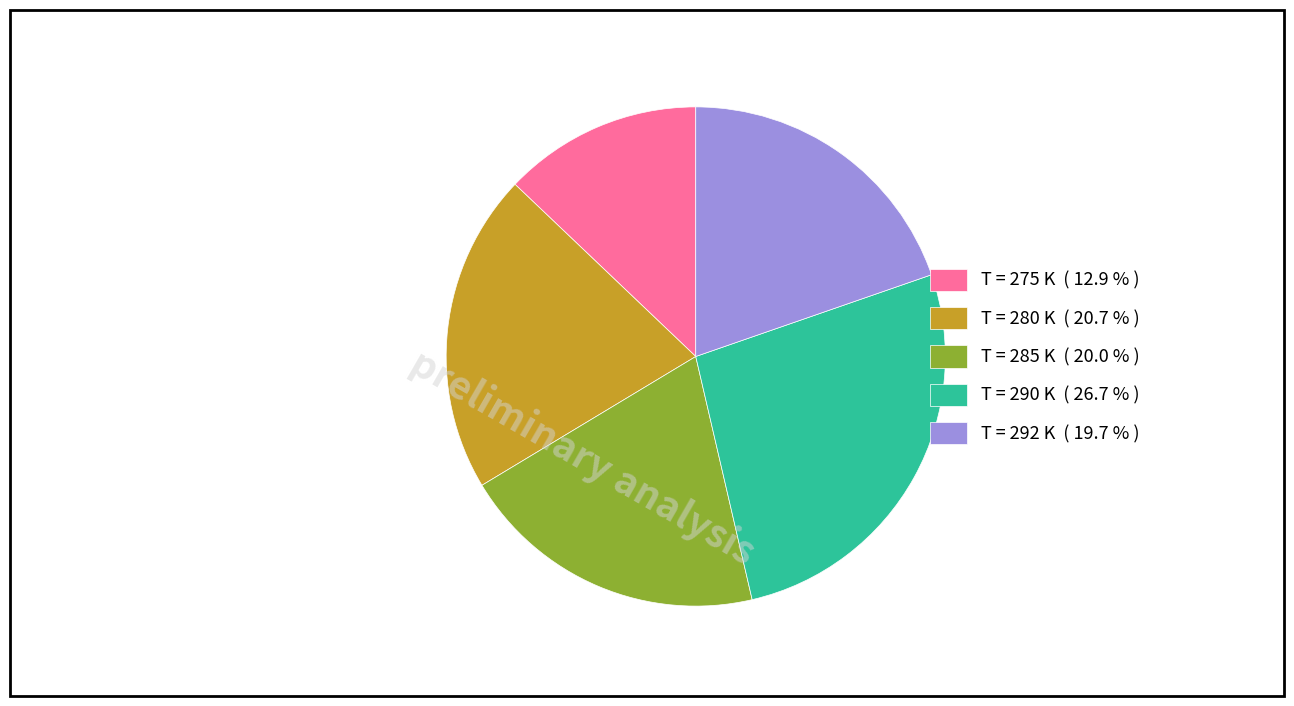

Between T = 280 K ( 20.7 % ) and T = 275 K ( 12.9 % ), which is larger?

T = 280 K ( 20.7 % )